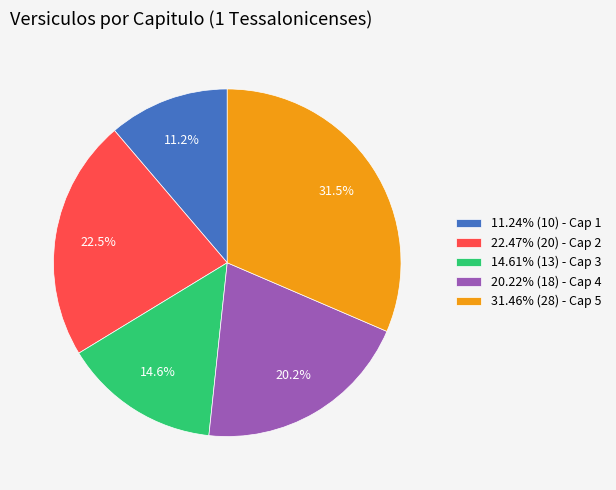

Do 22.47% (20) - Cap 2 and 14.61% (13) - Cap 3 together represent more than half of the pie?

No